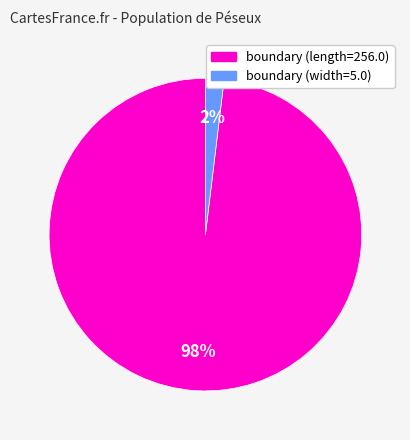

What percentage is the boundary (width=5.0) slice, to the nearest percent?

2%